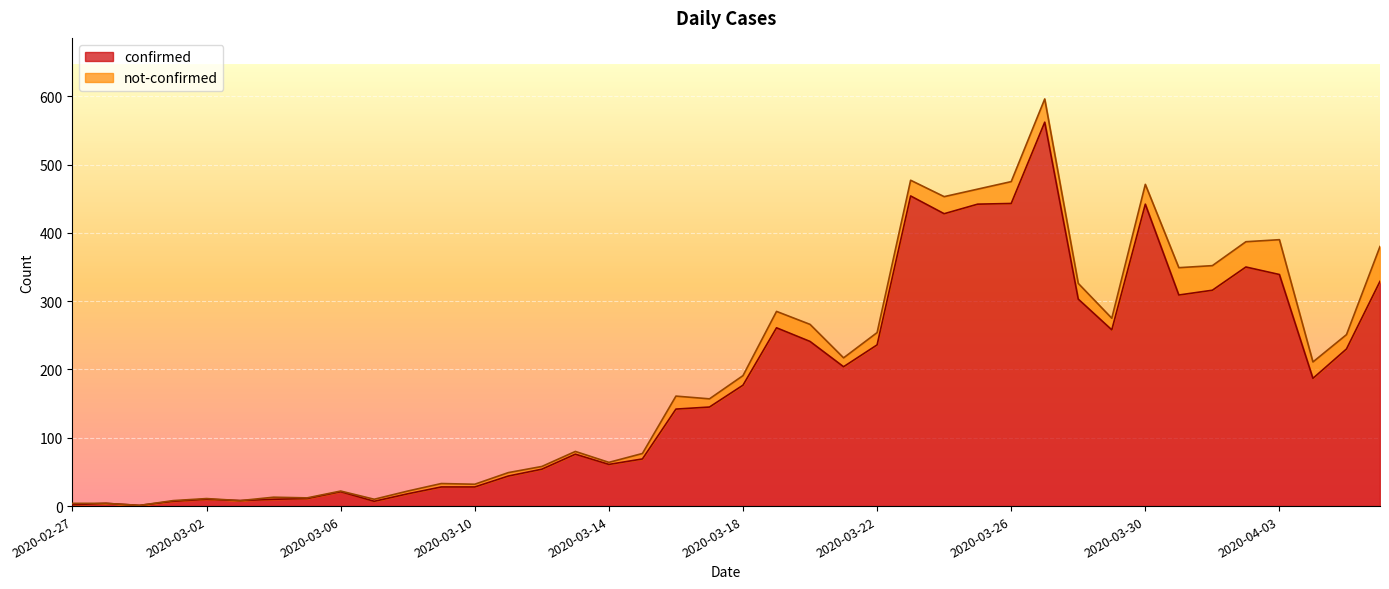

What is the value of the 2nd point from the left?

4